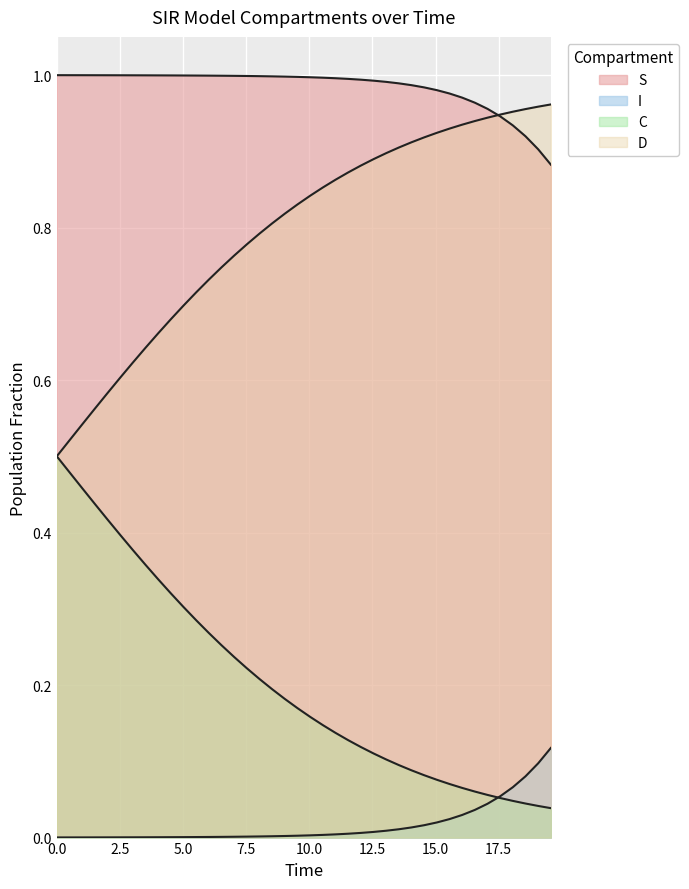

True or false: S and I cross at least once.

False